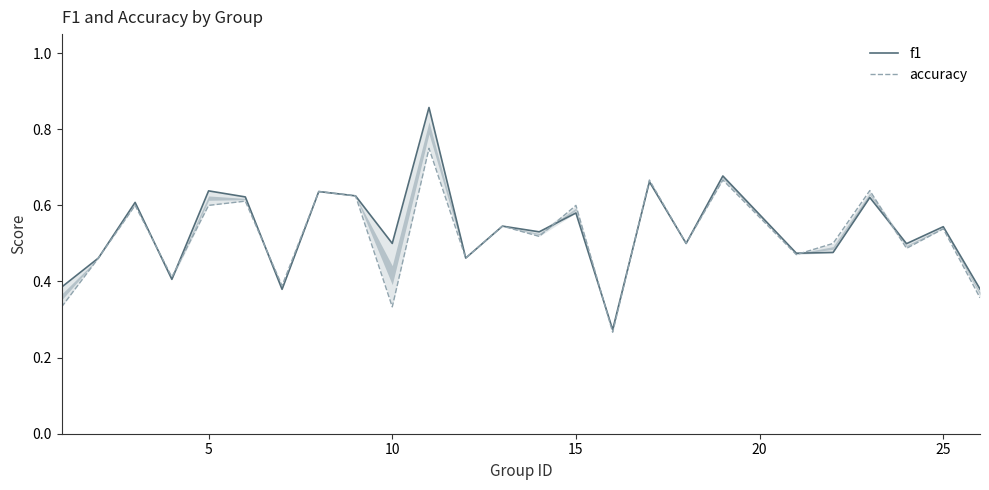

Rank the series by their average value, from highest to lowest.

f1, accuracy